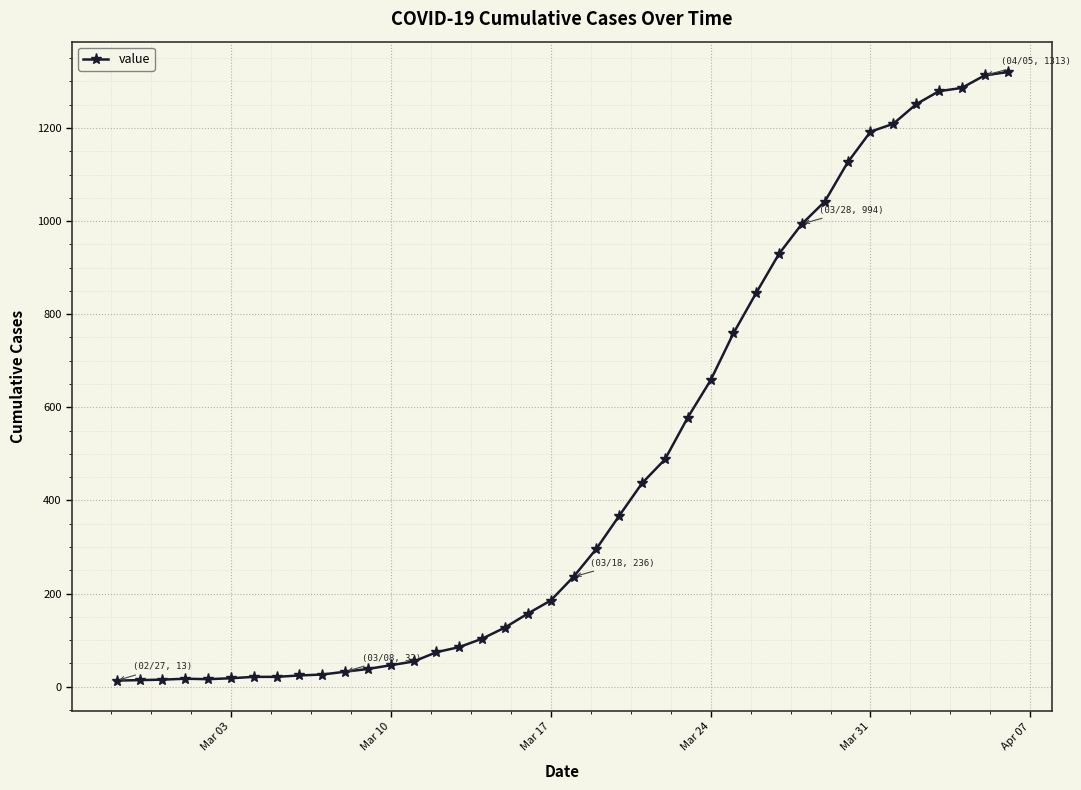

What is the greatest value displayed?

1320